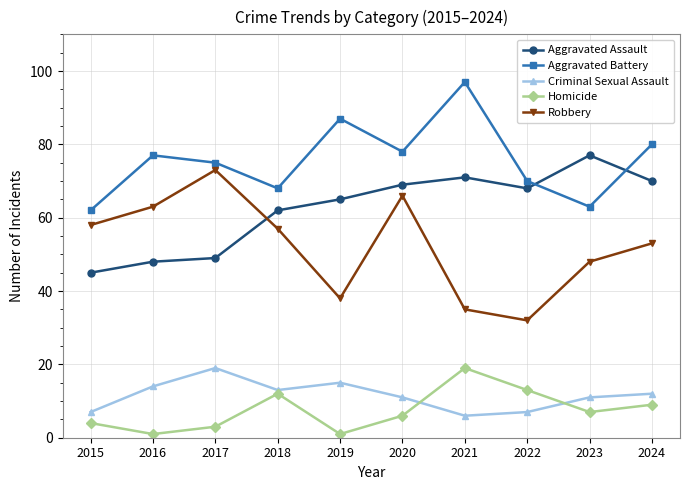

In Criminal Sexual Assault, how many points are higher than both neighbors (excluding endpoints)?

2